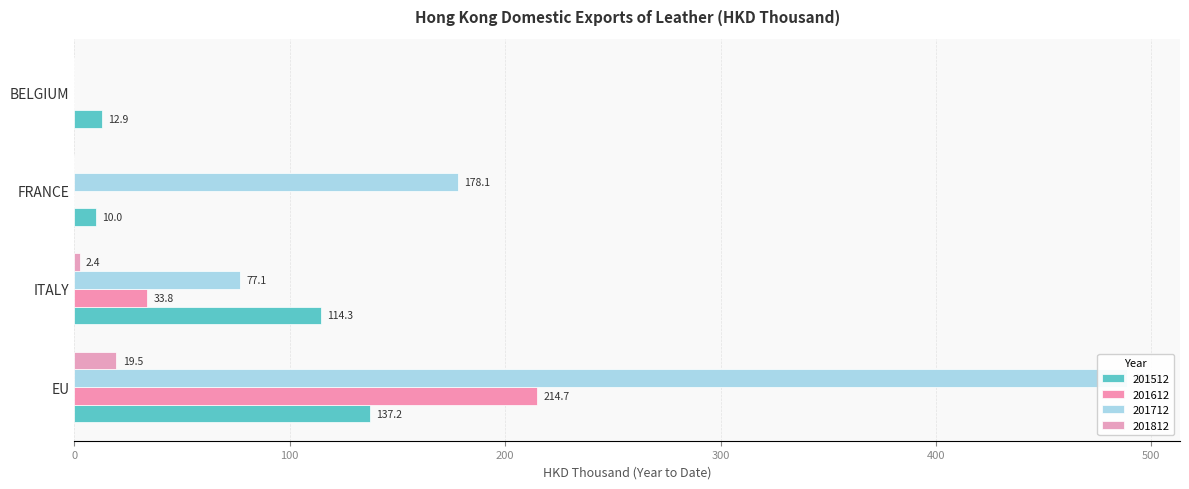

What is the label of the 2nd bar from the left?

ITALY